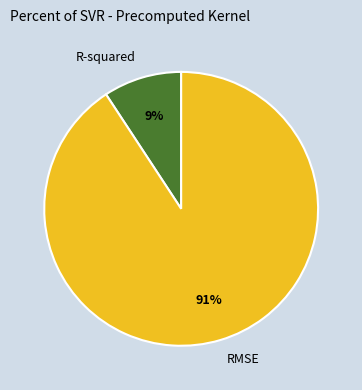

Rank the categories by value from lowest to highest.

R-squared, RMSE